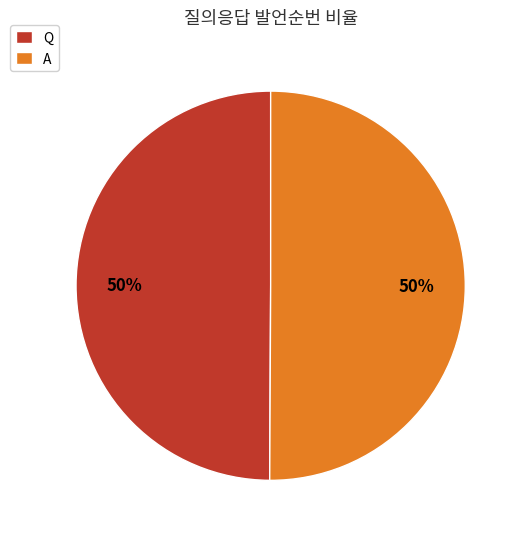

Combined, do A and Q account for over 50%?

Yes